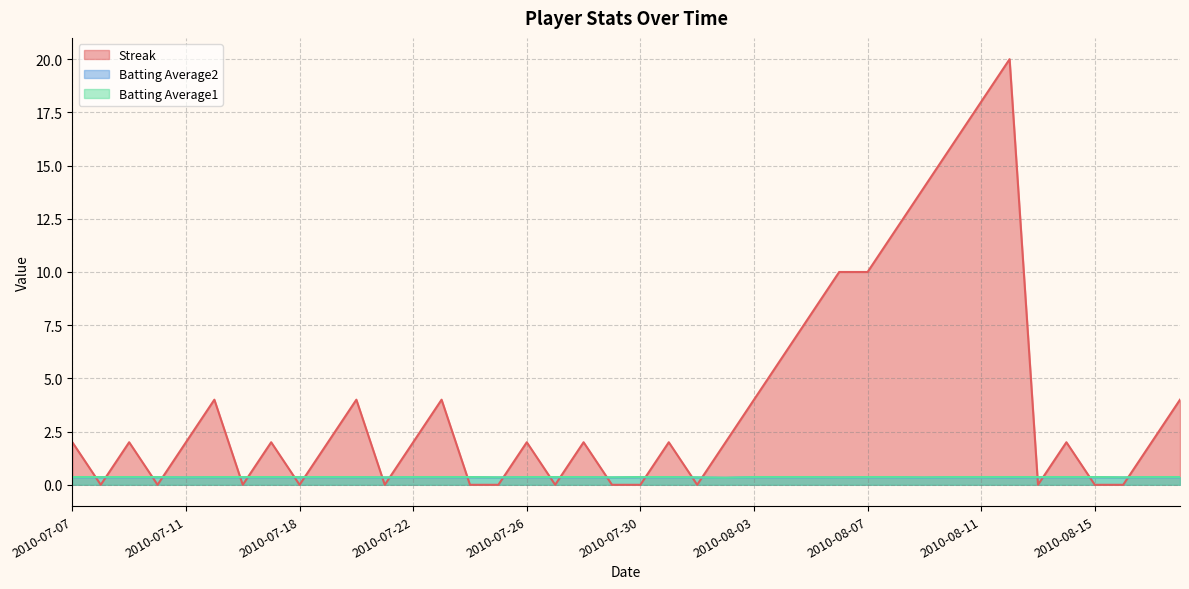

How many lines are shown in the chart?

3